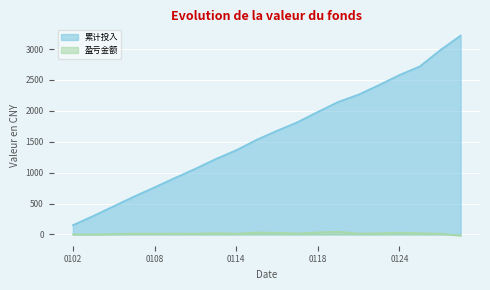

What is the difference between the highest and lowest values at 20190125?

2700.0